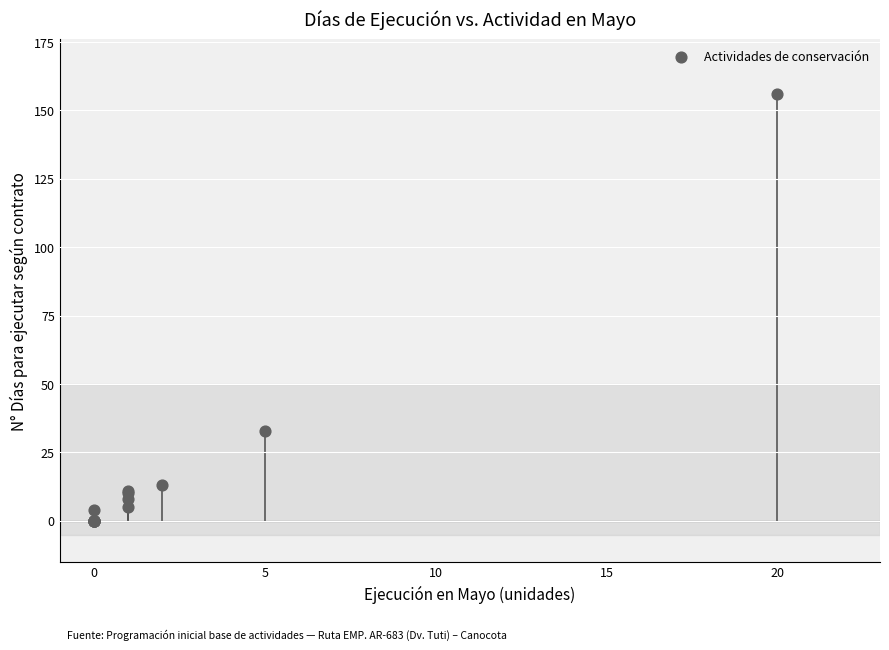

What Y value in the scatter plot is closest to 78?

33